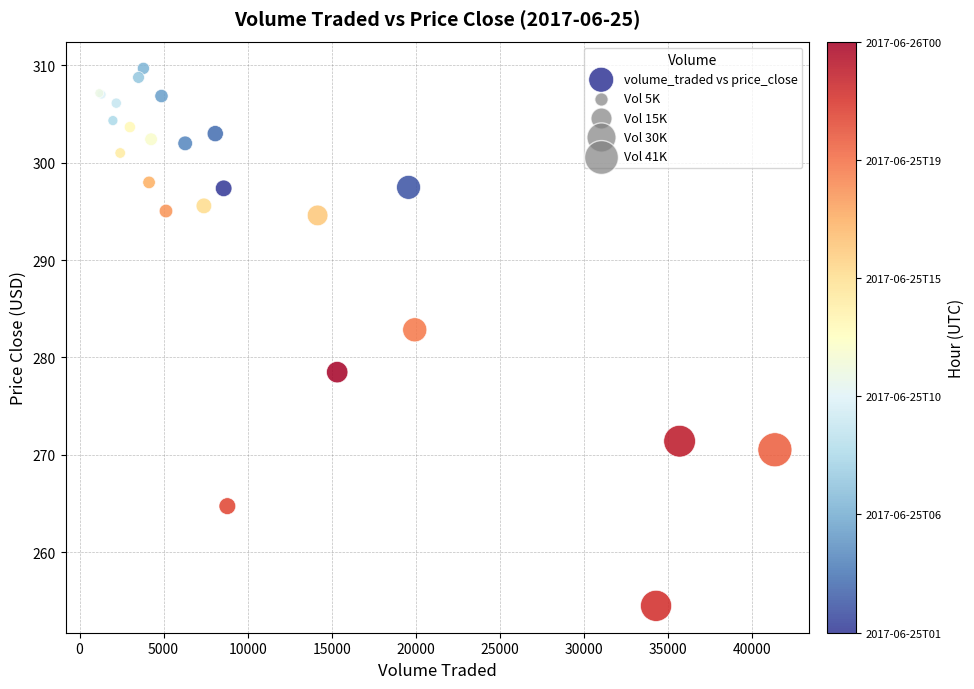

What Y value in the scatter plot is closest to 282?

282.8